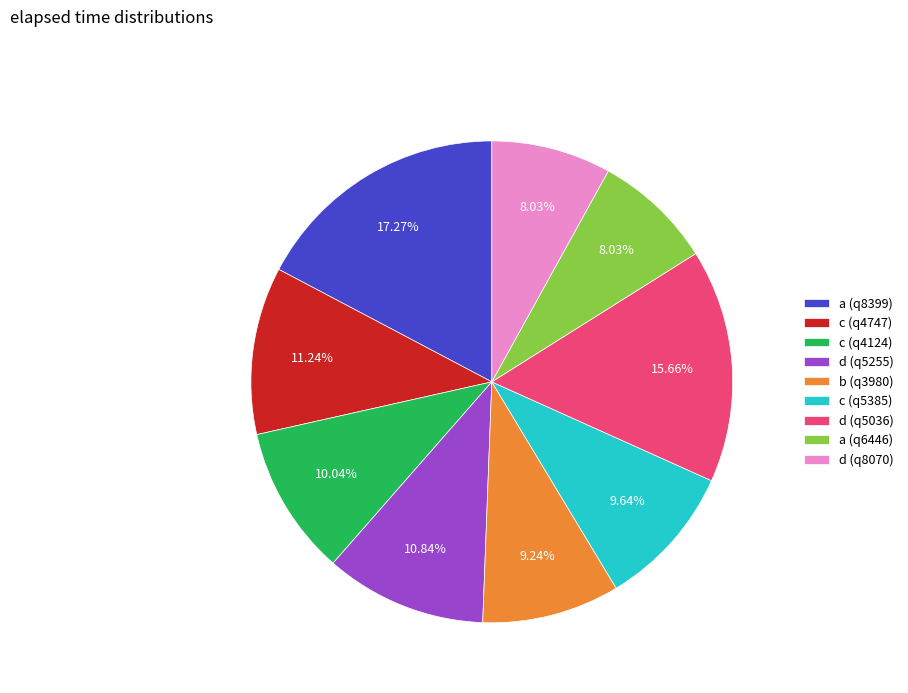

How many segments does this pie chart have?

9